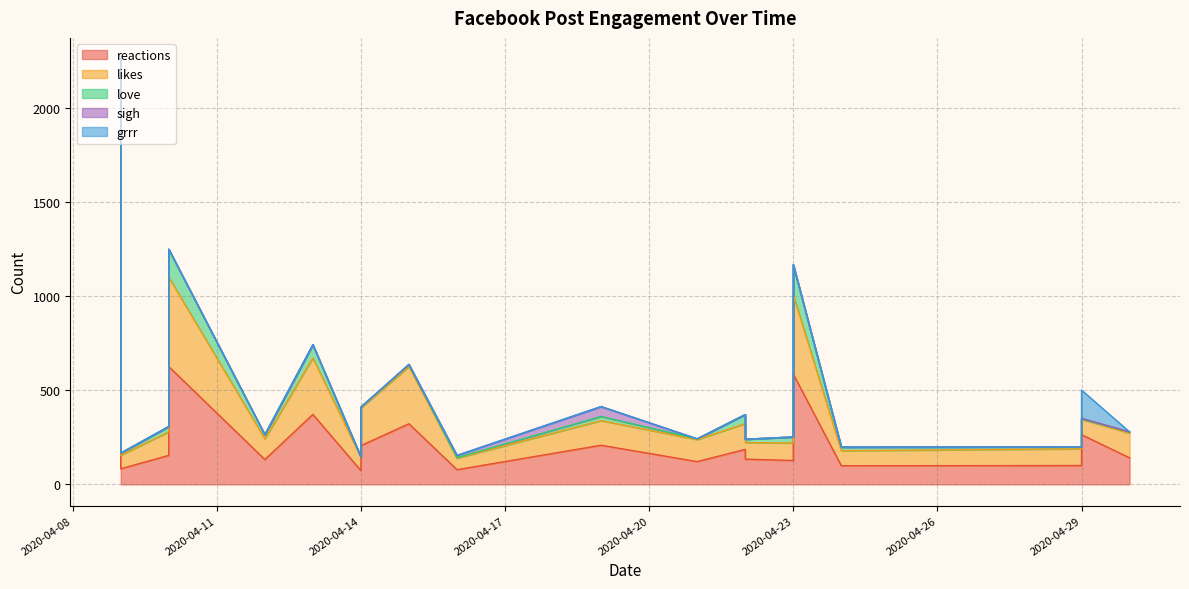

What is the difference between the maximum and minimum values in the love series?

279